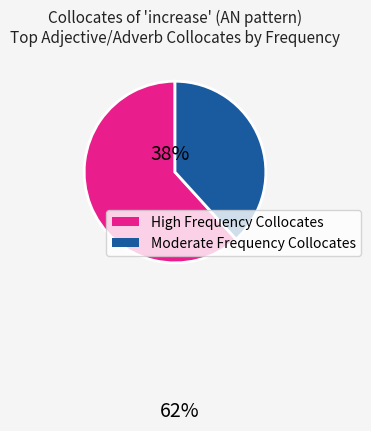

Is there any slice that represents more than half of the pie?

Yes